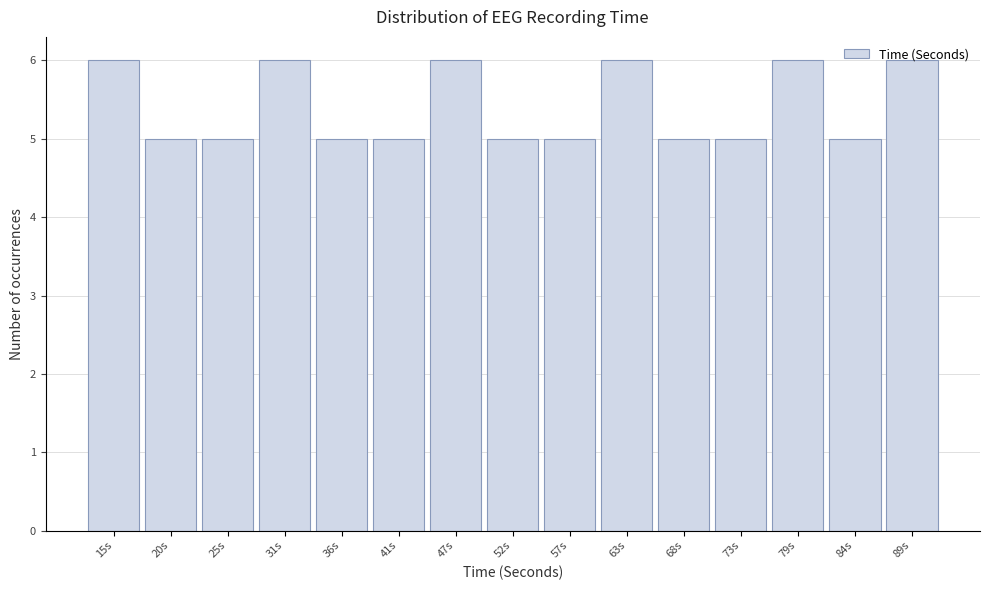

What is the greatest value displayed?

6